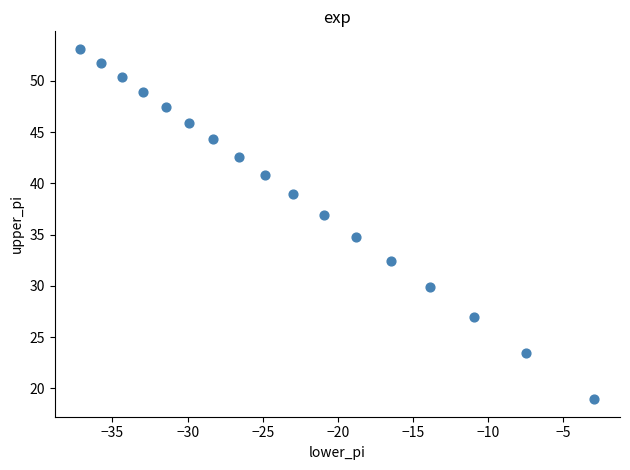

What is the range of X values (max minus min)?

34.2